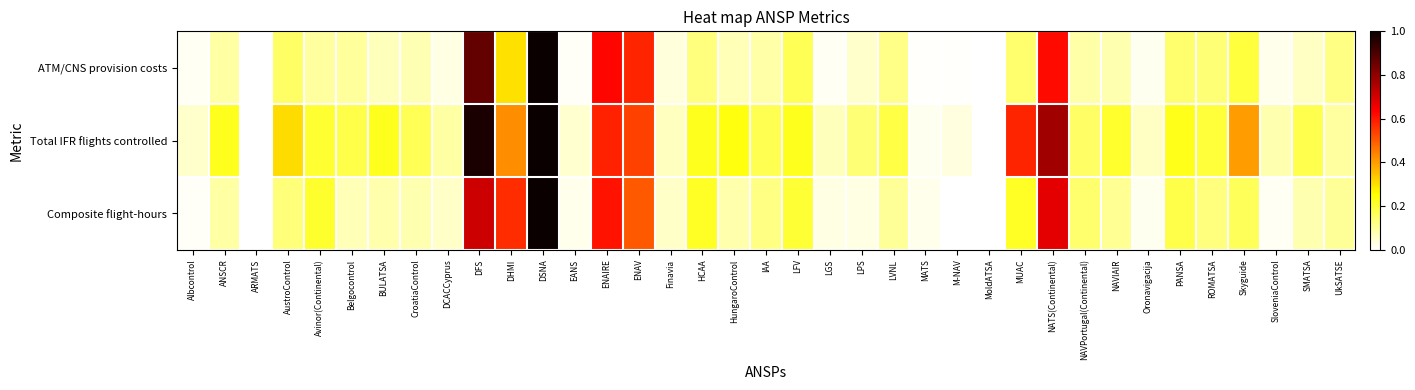

Which has a higher value, CroatiaControl or SMATSA?

CroatiaControl